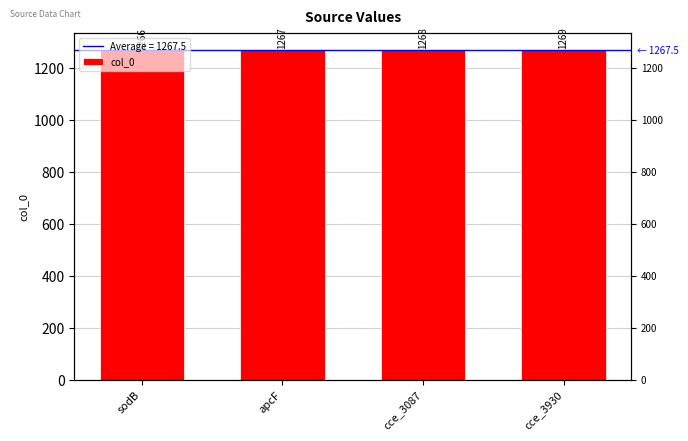

What is the difference between the second highest and minimum values?

2